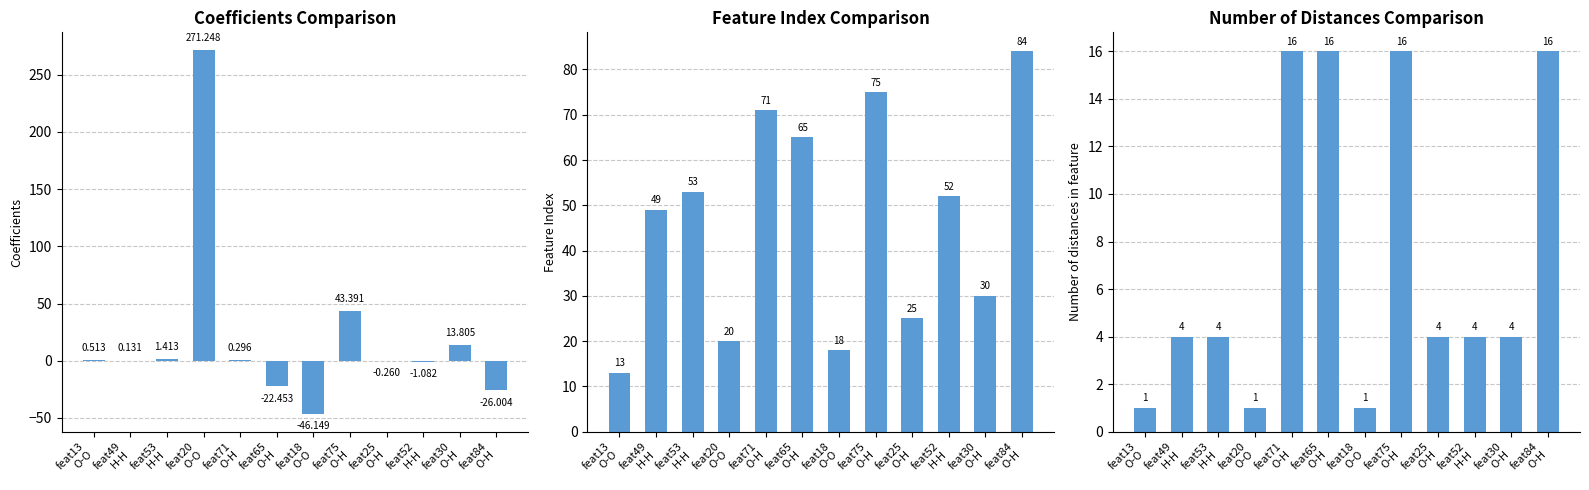

What is the minimum value shown in the chart?

-46.1